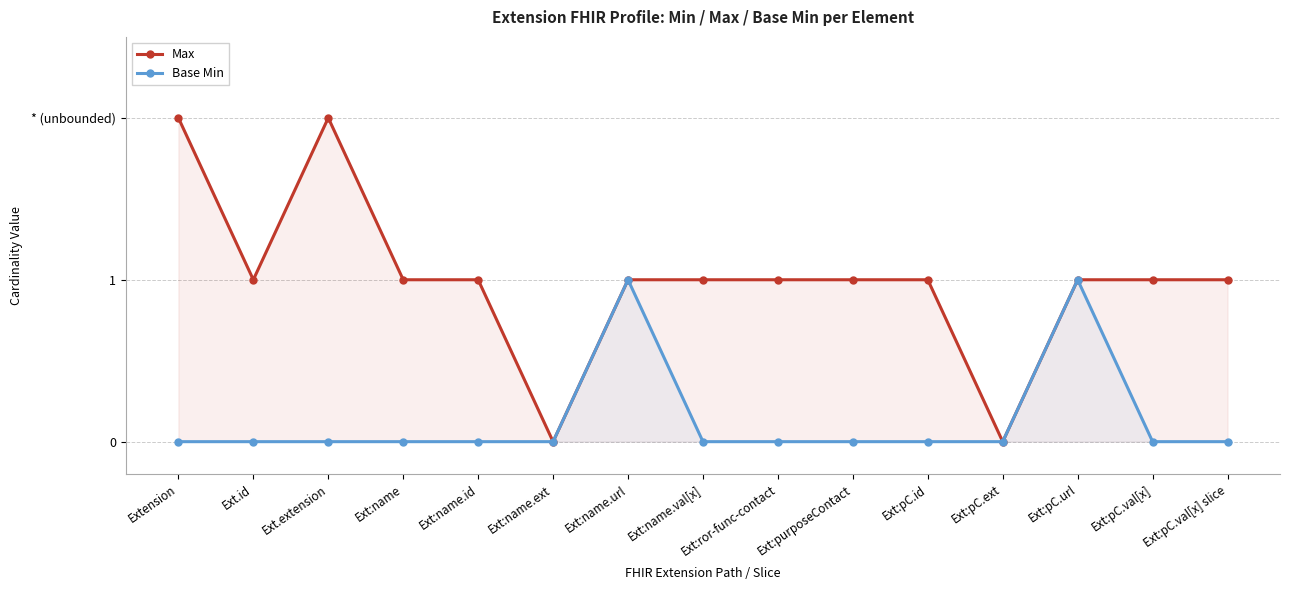

What is the sum of all Base Min values?

2